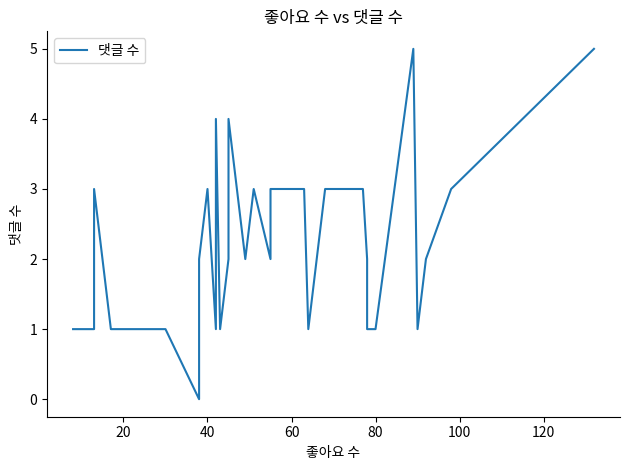

What is the sum of all values?

79